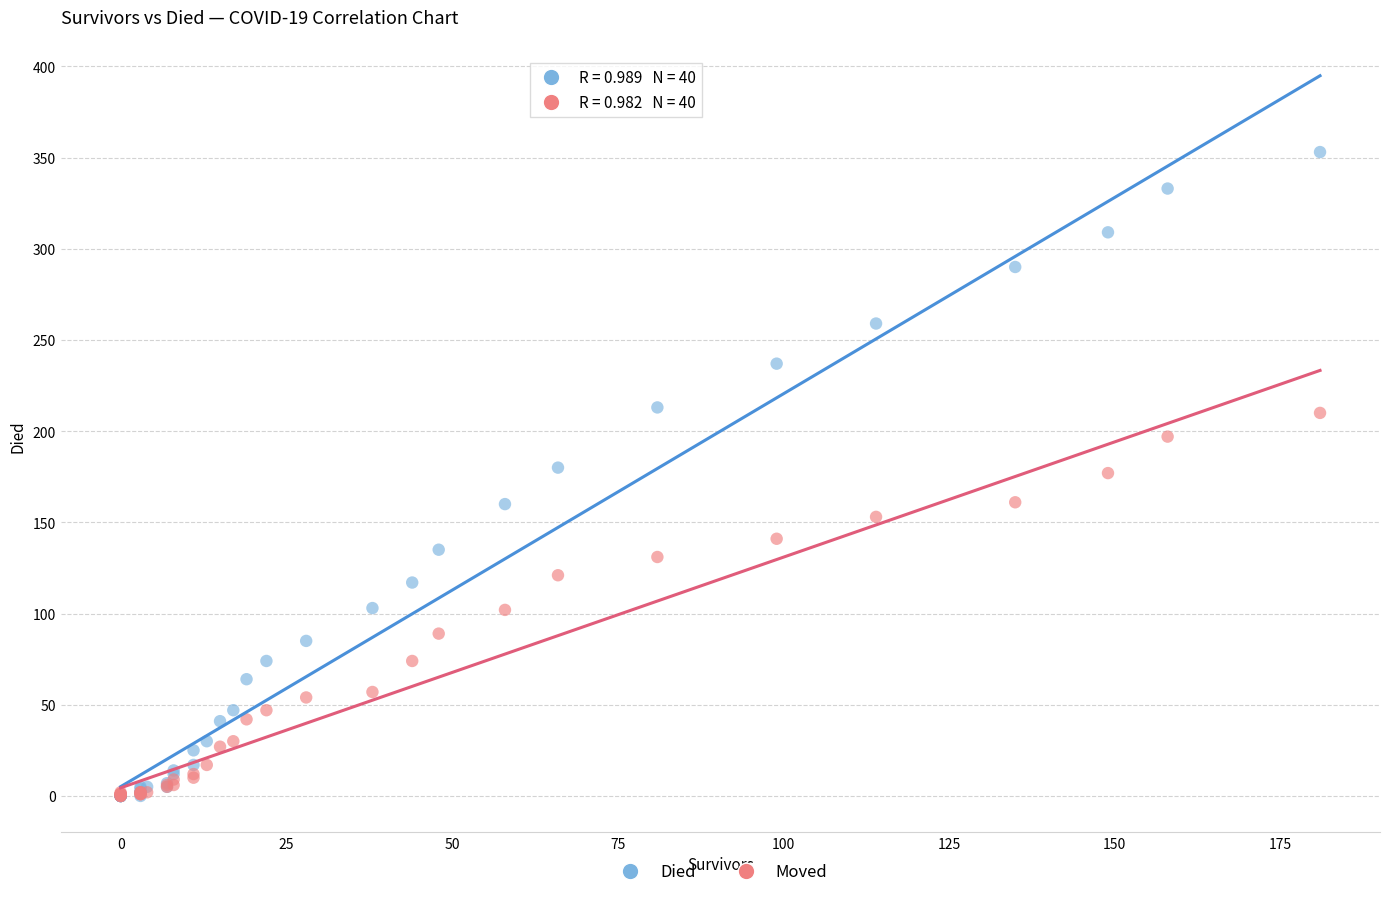

Which series reaches the maximum Y coordinate?

Died